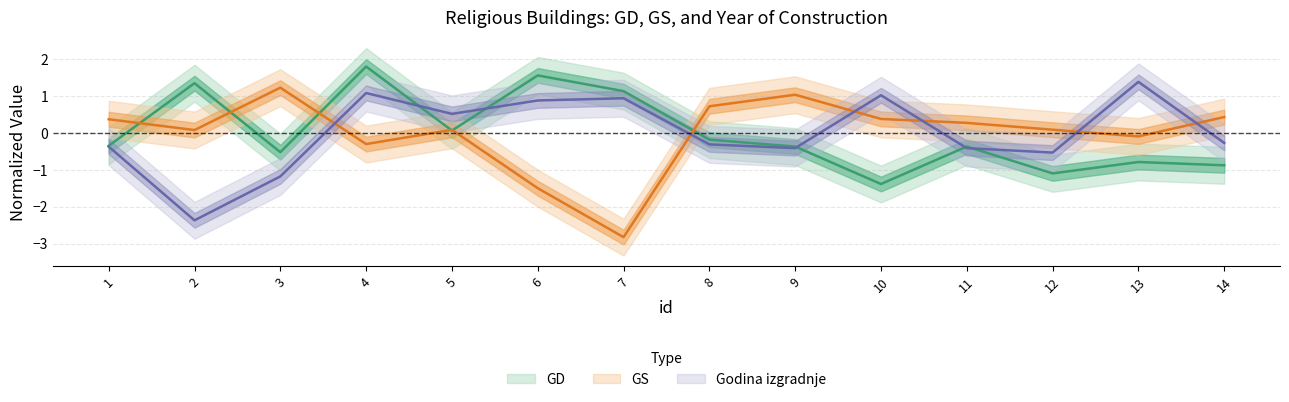

At which label is GS closest to 0?

2